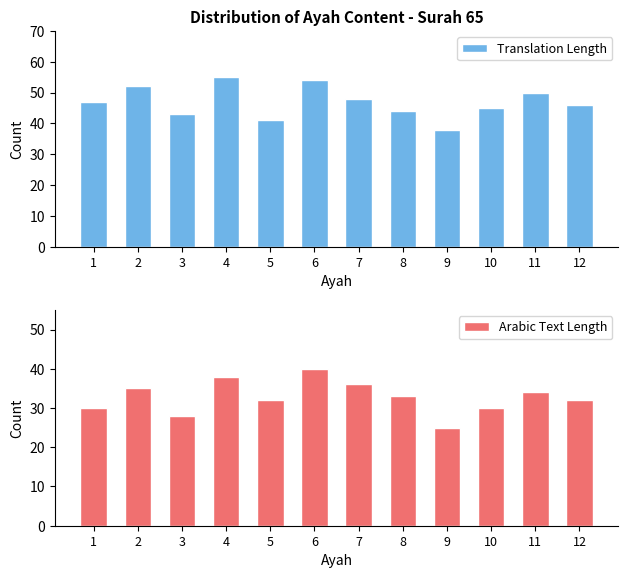

What is the minimum value for Arabic Text Length?

25